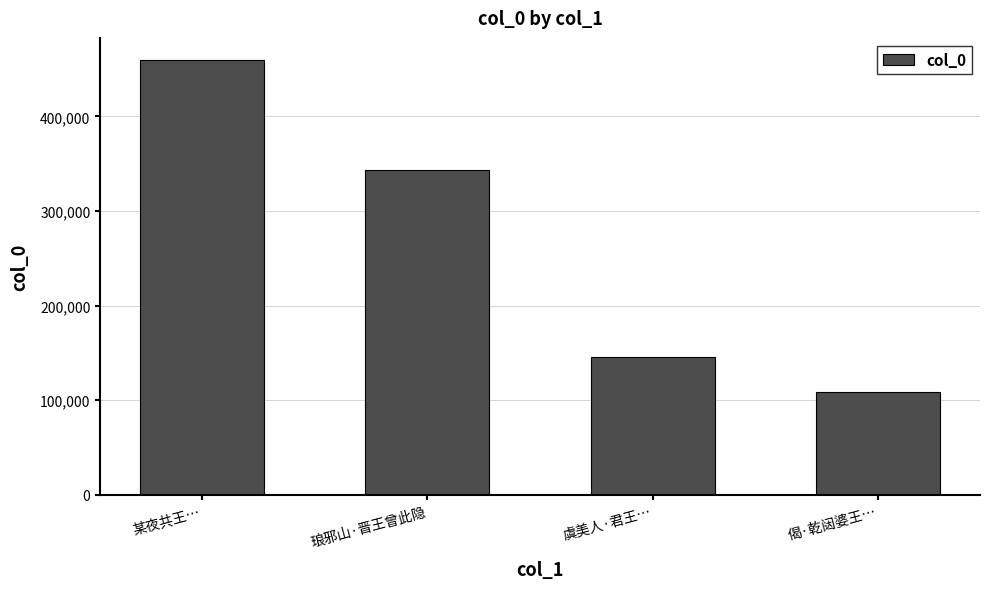

True or false: the data shows 459905 at 某夜共王….

True